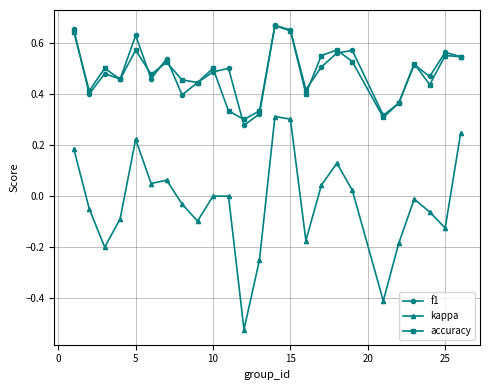

True or false: accuracy and kappa cross at least once.

False